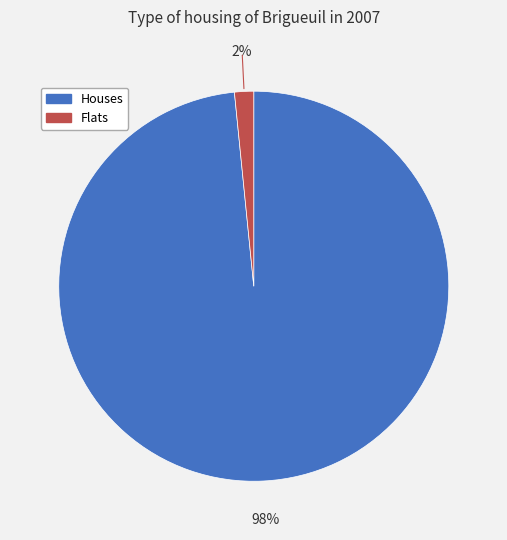

What is the largest slice in the pie chart?

Houses